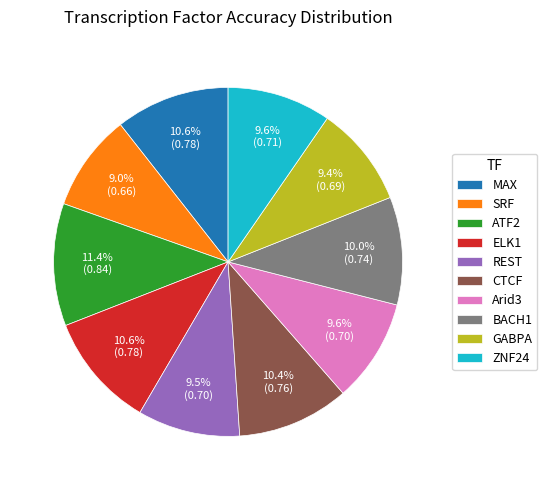

Which category has the biggest portion of the pie?

ATF2